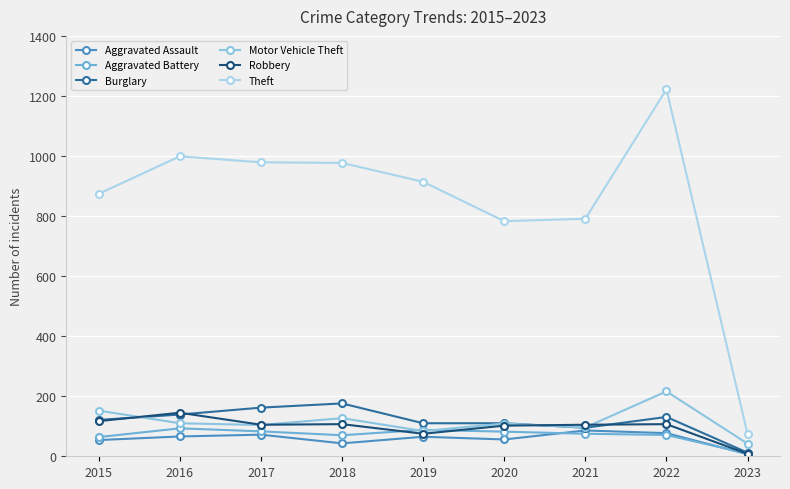

Where does the Aggravated Assault series first go above 65?

2016